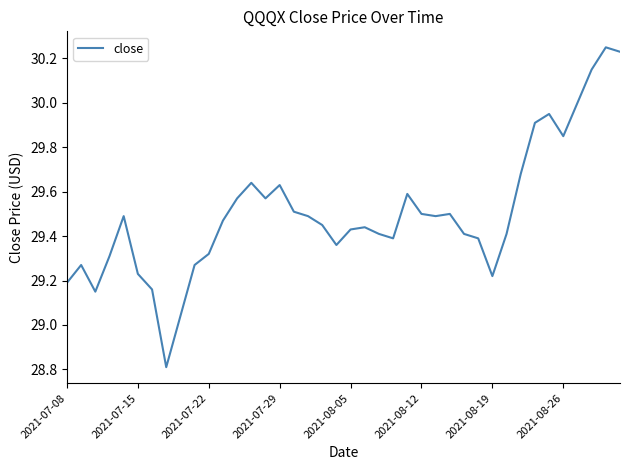

What is the smallest value displayed?

28.8